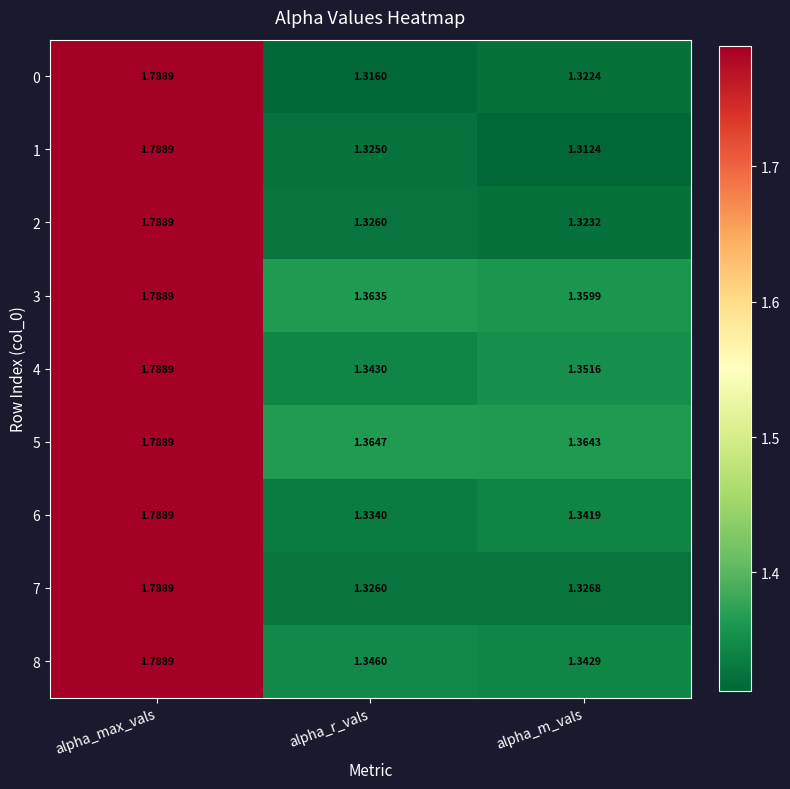

Which series has the largest total across all categories?

5